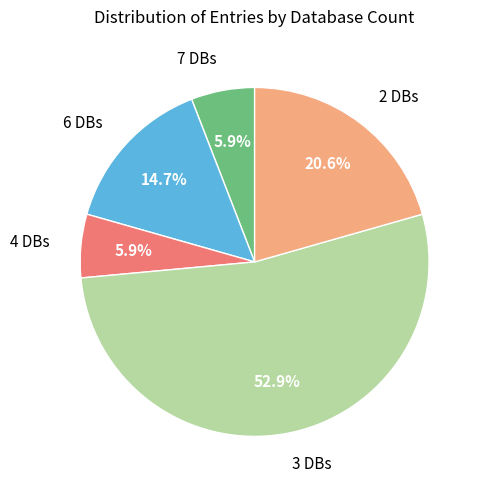

Which has a higher value, 7 DBs or 6 DBs?

6 DBs